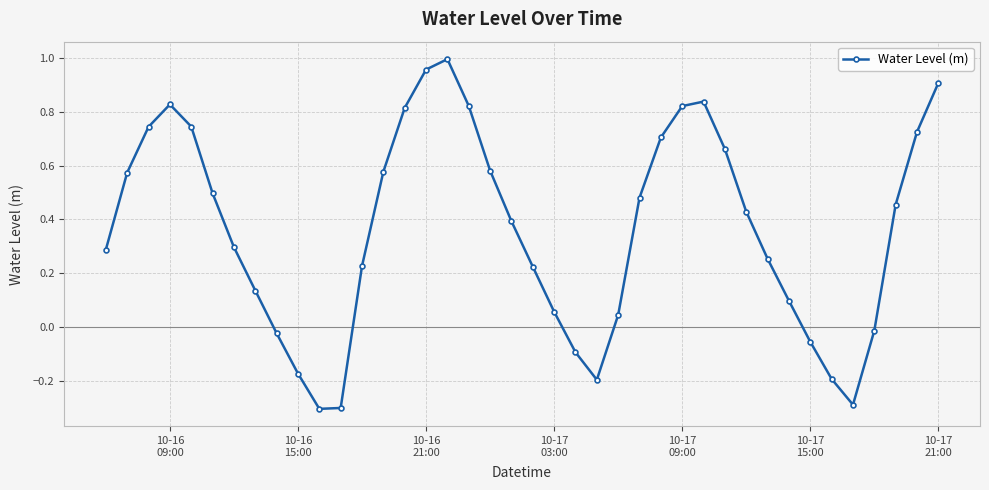

What is the smallest value displayed?

-0.3